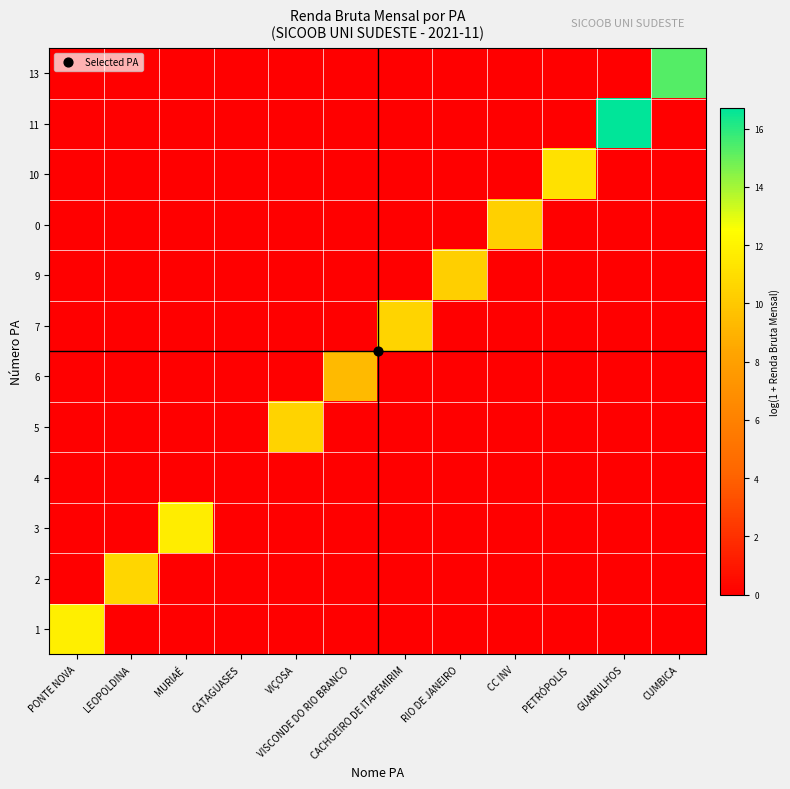

How many series are shown in this chart?

12